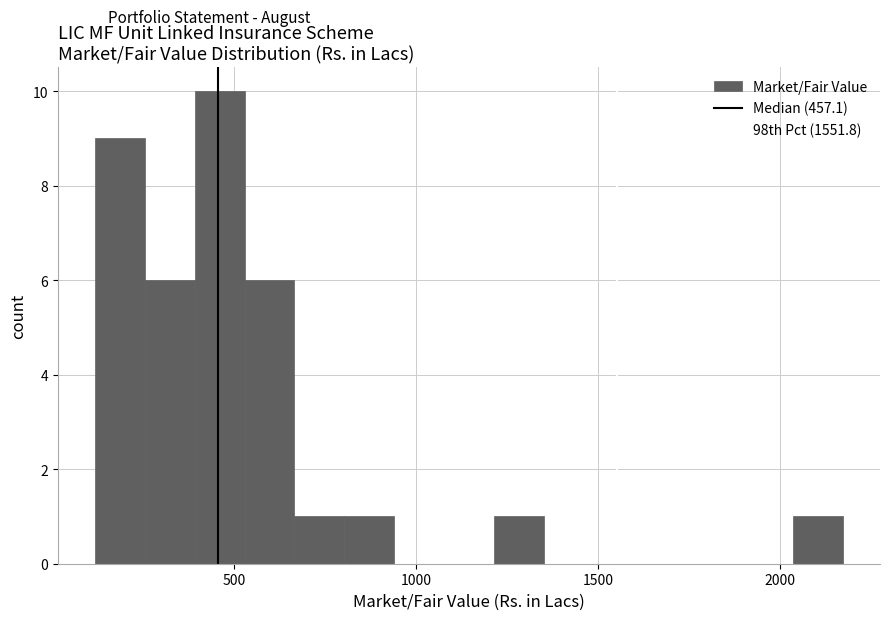

Around what value on the x-axis is the tallest bar? Give the approximate position of its centre, as read against the axis.

450